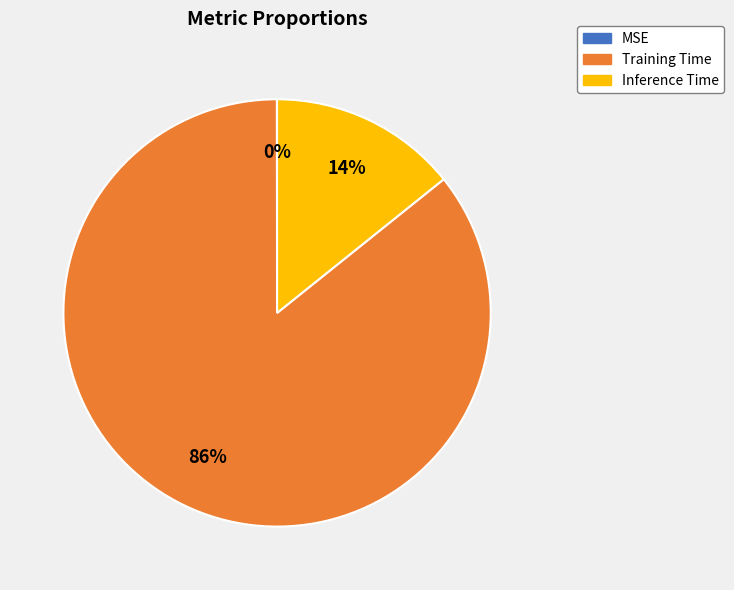

Is it true that Inference Time is 14% of the pie?

True